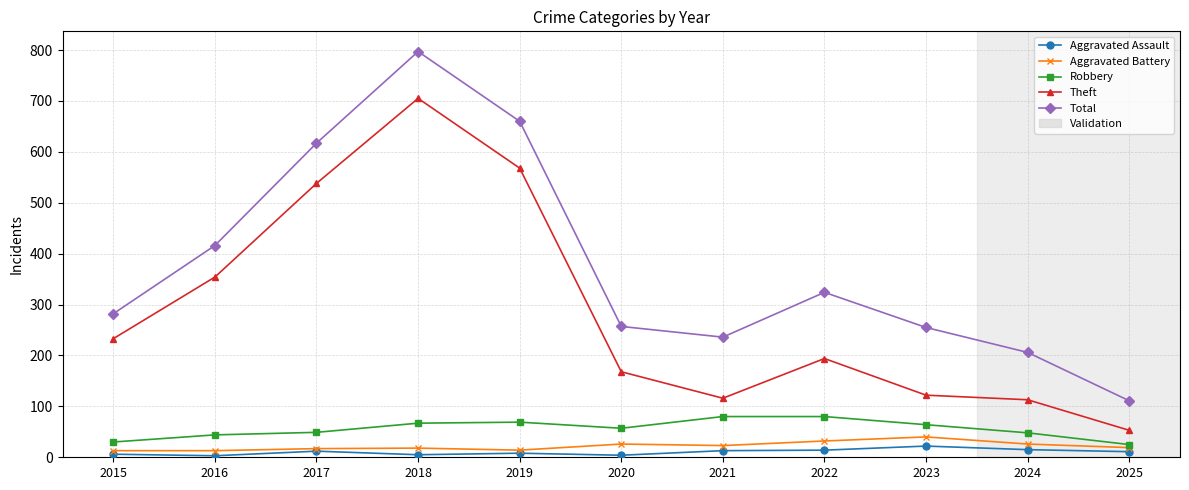

How many interior local peaks does the Total series have?

2